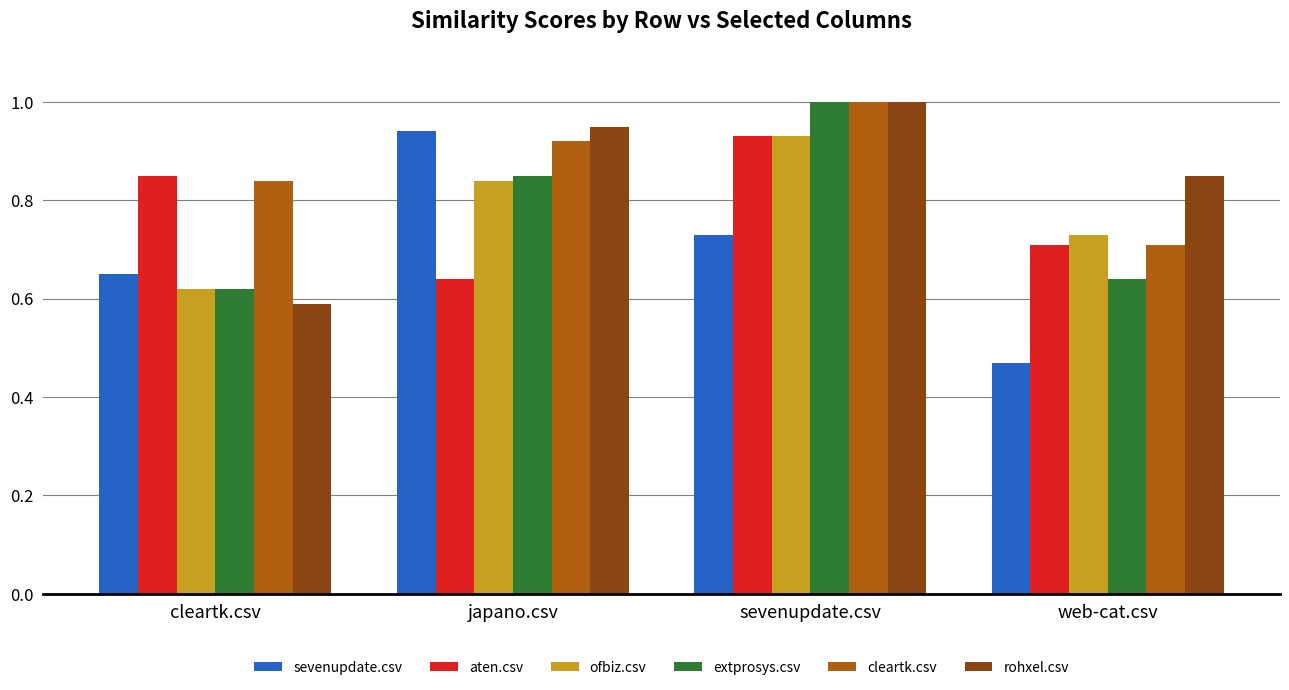

What is the sum of all ofbiz.csv values?

3.1